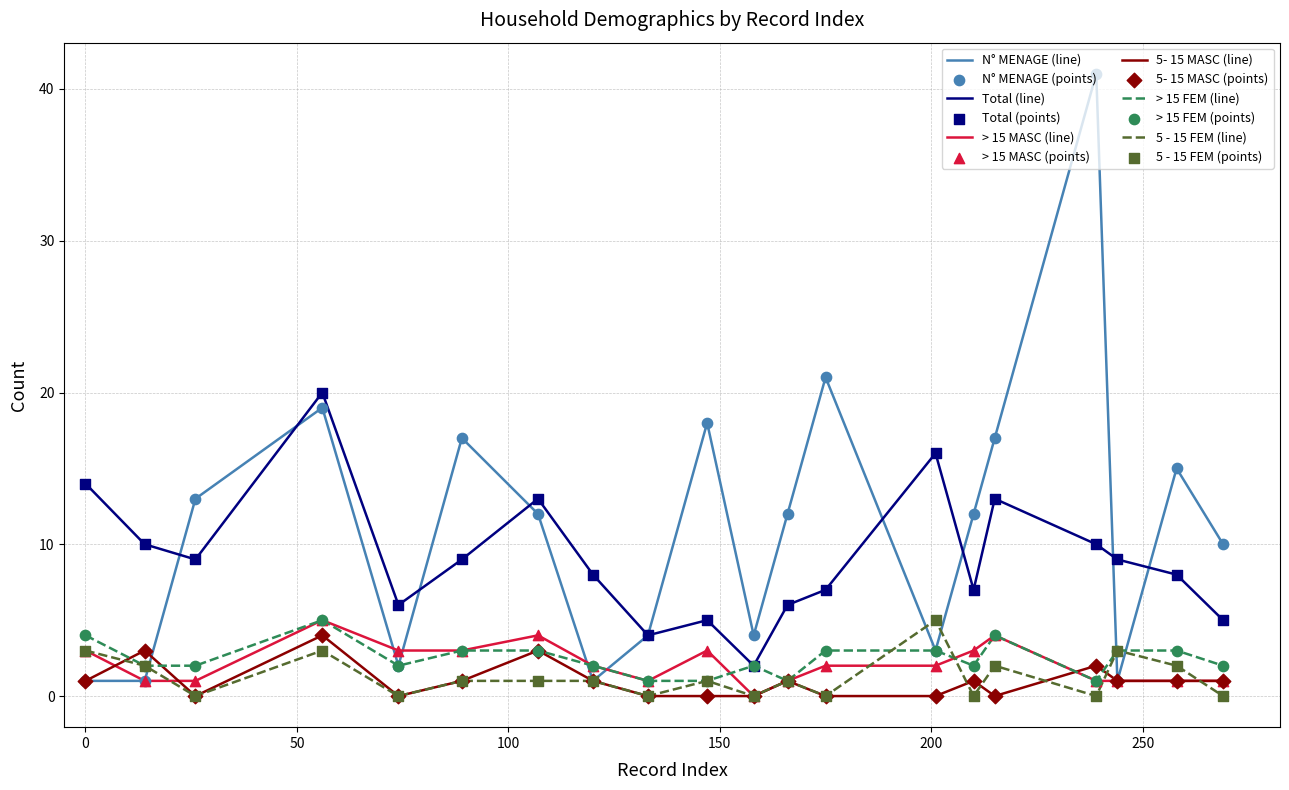

Which series has the largest total across all categories?

N° MENAGE (line)